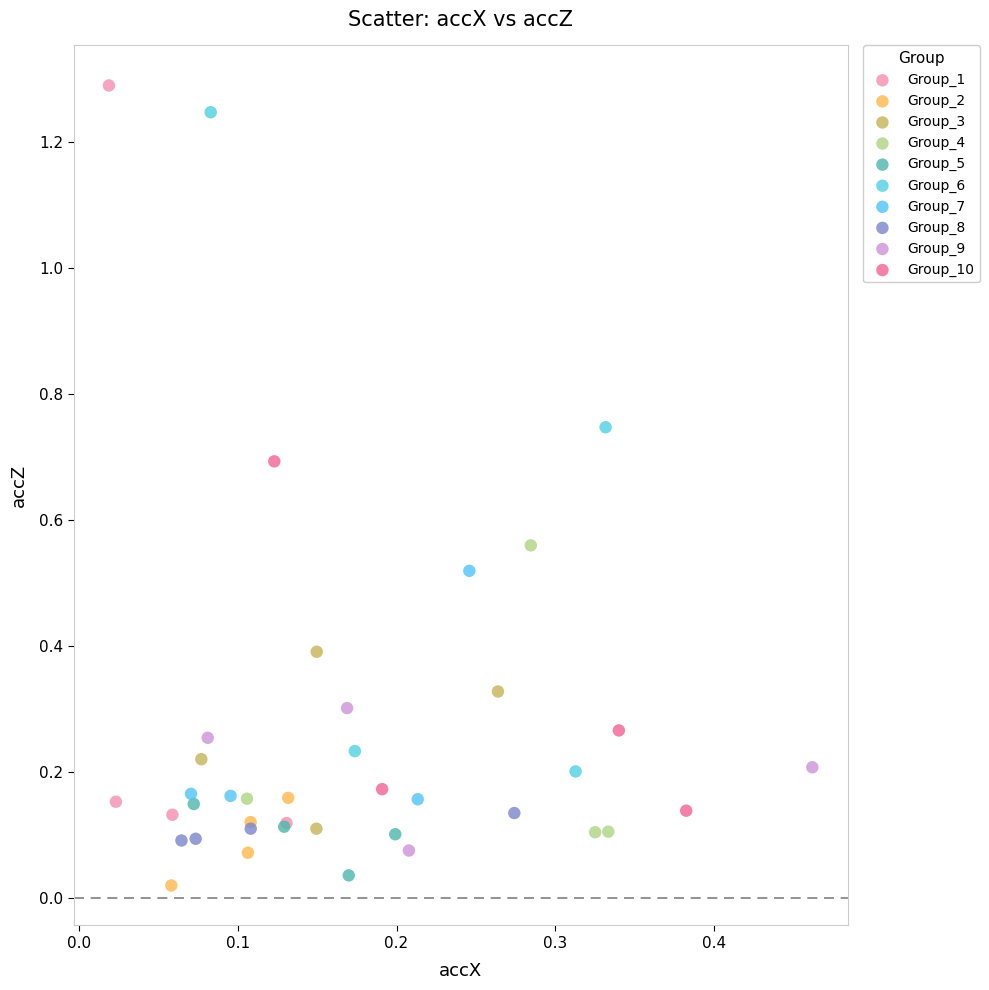

What are all the series names shown in the legend?

Group_1, Group_2, Group_3, Group_4, Group_5, Group_6, Group_7, Group_8, Group_9, Group_10